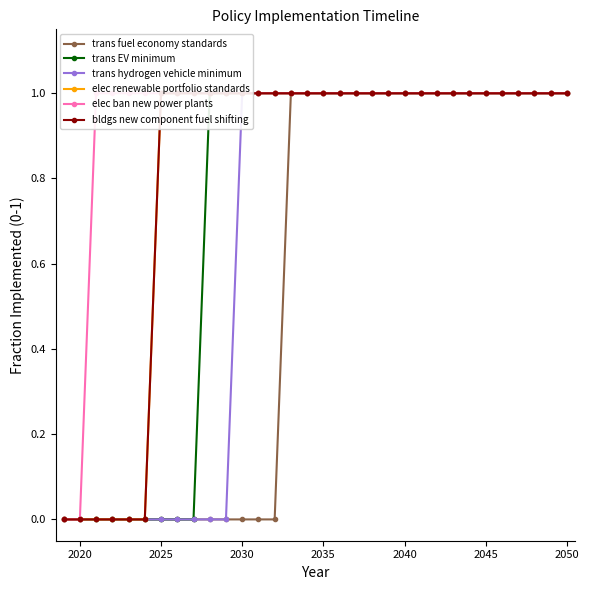

At which label does bldgs new component fuel shifting reach its peak?

2025